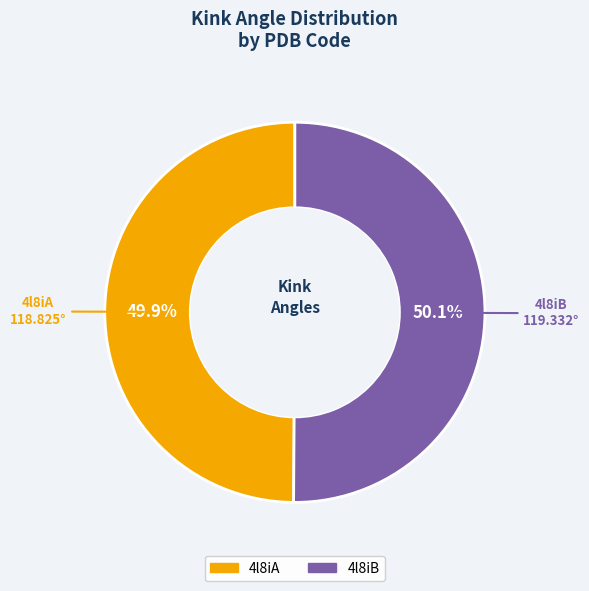

Does any single category account for the majority?

Yes